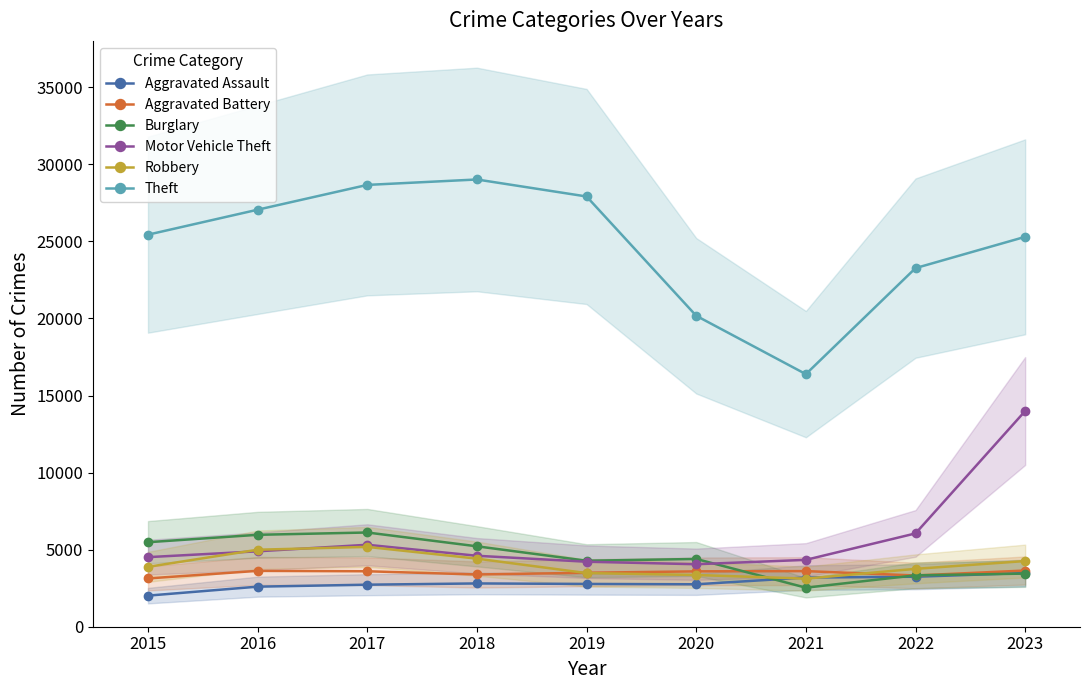

Reading left to right, what are all the values shown in this chart?

Aggravated Assault: 2017	2599	2727	2808	2776	2754	3190	3243	3484
Aggravated Battery: 3133	3624	3598	3389	3501	3592	3608	3324	3646
Burglary: 5483	5963	6113	5217	4281	4396	2533	3335	3447
Motor Vehicle Theft: 4514	4893	5317	4603	4217	4055	4338	6054	13996
Robbery: 3884	4995	5179	4417	3480	3357	3119	3755	4261
Theft: 25435	27055	28664	29016	27913	20174	16387	23266	25296